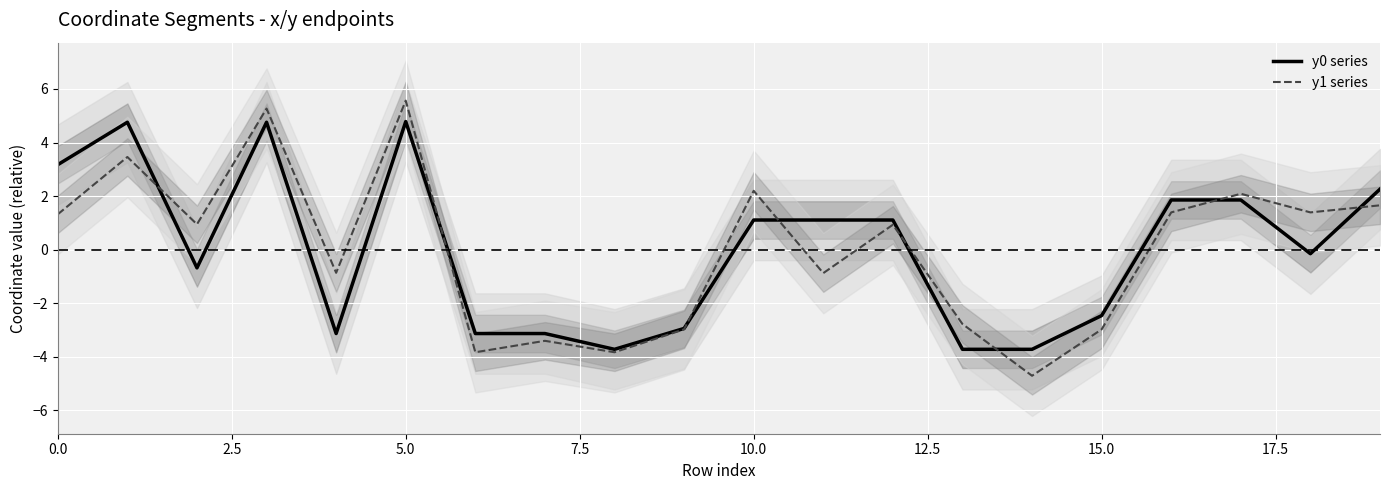

The y1 series series shows -5.9 at 15.0. True or false?

False